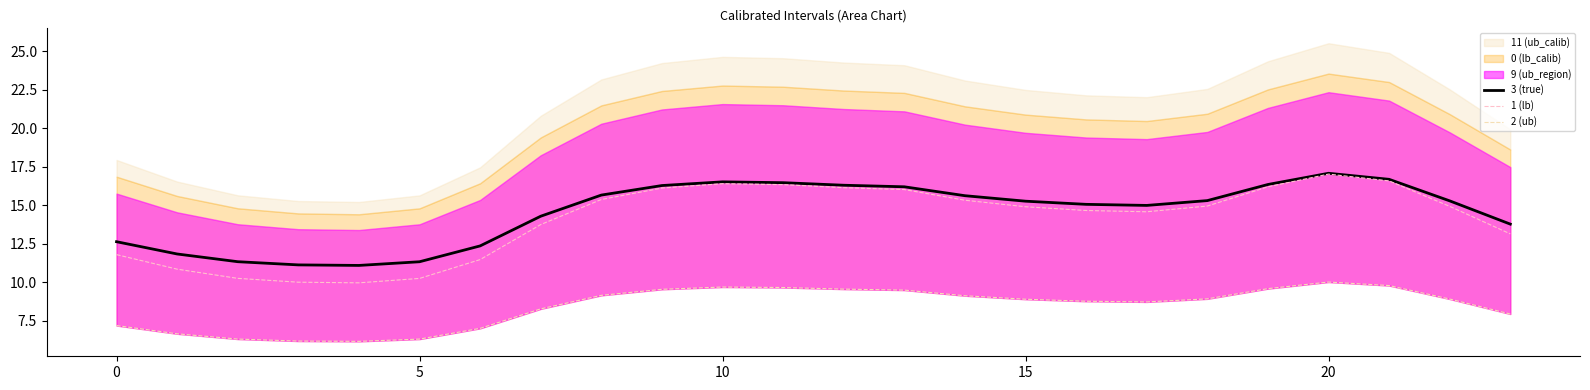

Reading right to left, what are all the values shown in this chart?

3 (true): 13.8	15.3	16.7	17.1	16.4	15.3	15.0	15.1	15.3	15.6	16.2	16.3	16.5	16.5	16.3	15.7	14.3	12.4	11.3	11.1	11.1	11.3	11.8	12.6
1 (lb): 13.1	14.9	16.6	17.0	16.2	15.0	14.6	14.7	14.9	15.3	16.0	16.1	16.3	16.4	16.1	15.4	13.8	11.5	10.3	10.0	10.0	10.3	10.9	11.8
2 (ub): 8.0	8.9	9.8	10.0	9.6	8.9	8.7	8.8	8.9	9.1	9.5	9.6	9.7	9.7	9.6	9.2	8.3	7.0	6.3	6.2	6.2	6.3	6.7	7.2